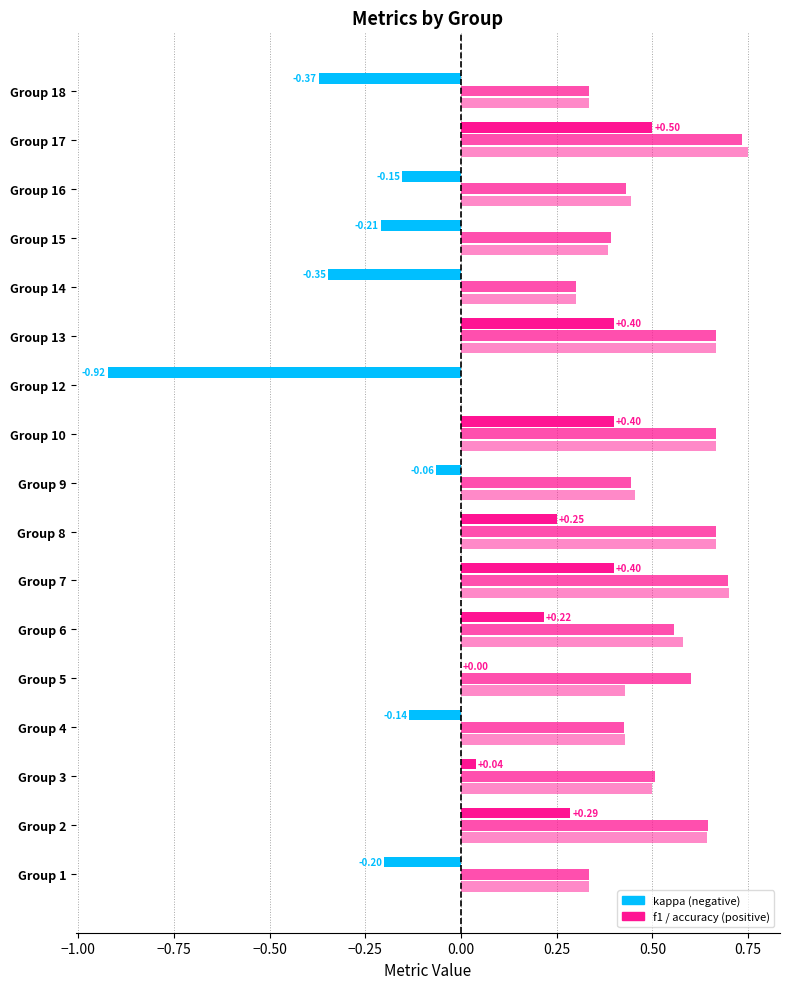

What is the sum of the accuracy values at 1 and 15?

0.7